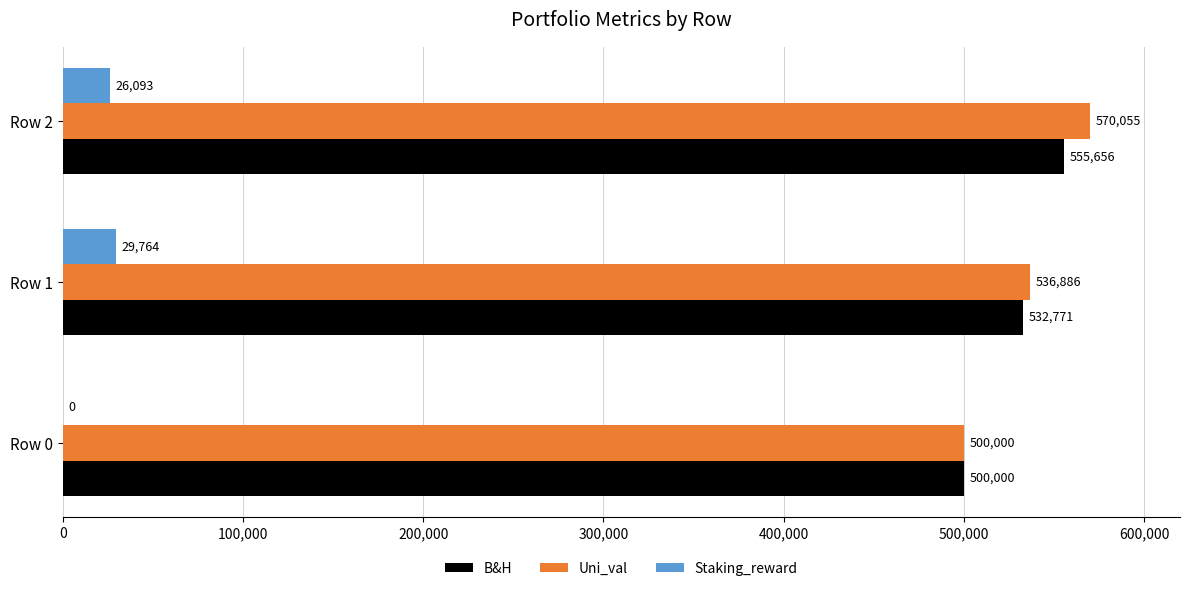

Which series changed the most between Row 0 and Row 2?

Uni_val